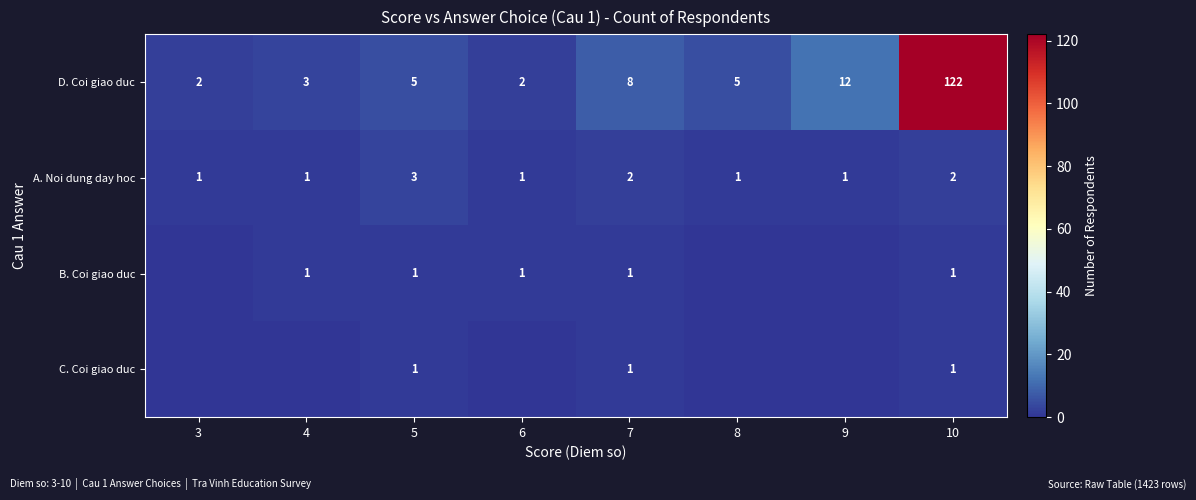

Is the value of A. Noi dung day hoc at 10 greater than the value of C. Coi giao duc at 10?

Yes